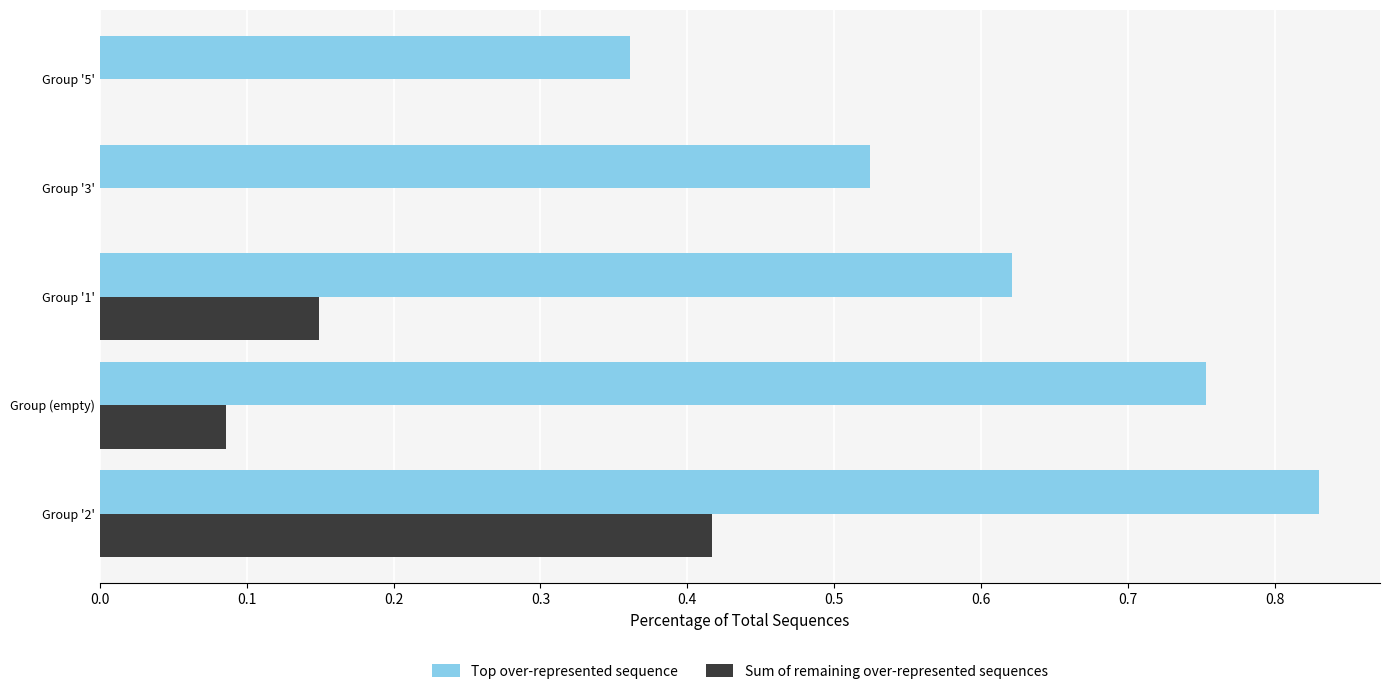

Which category has the highest value in the Top over-represented sequence series?

Group '2'